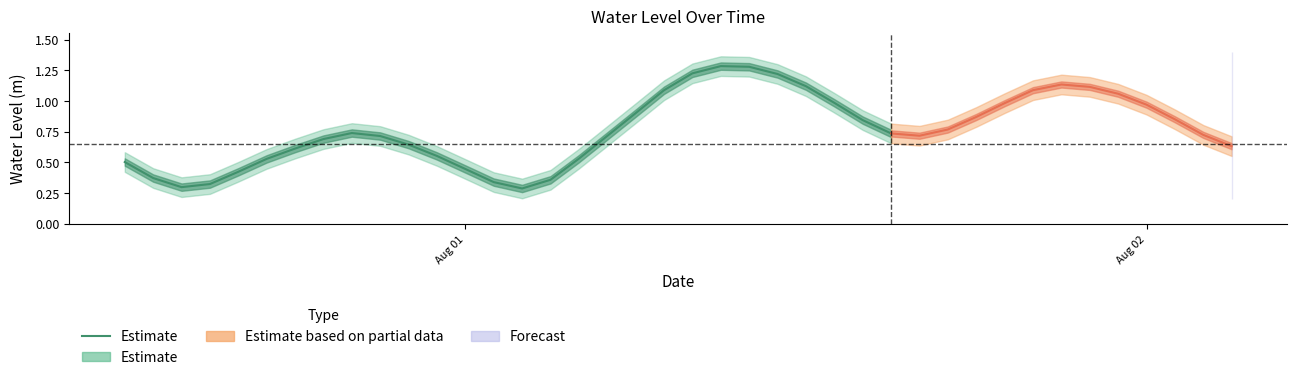

What is the difference between the maximum and minimum values?

1.0